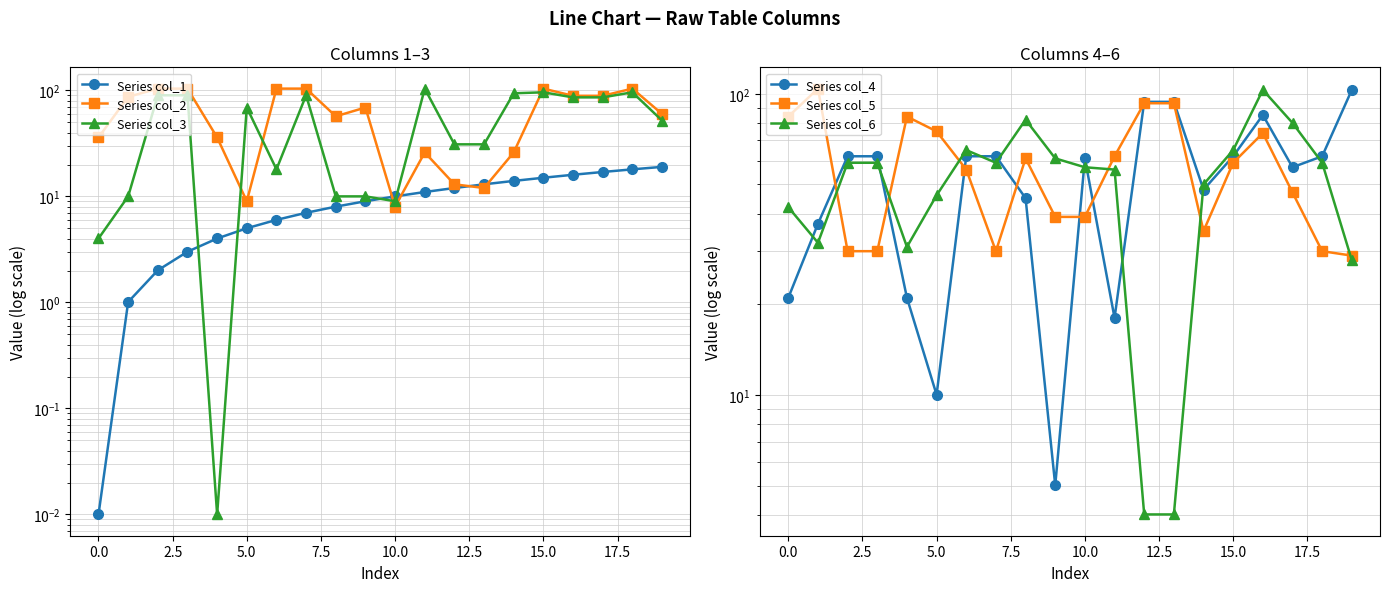

Is the value of Series col_3 at 14 greater than the value of Series col_4 at 17?

Yes